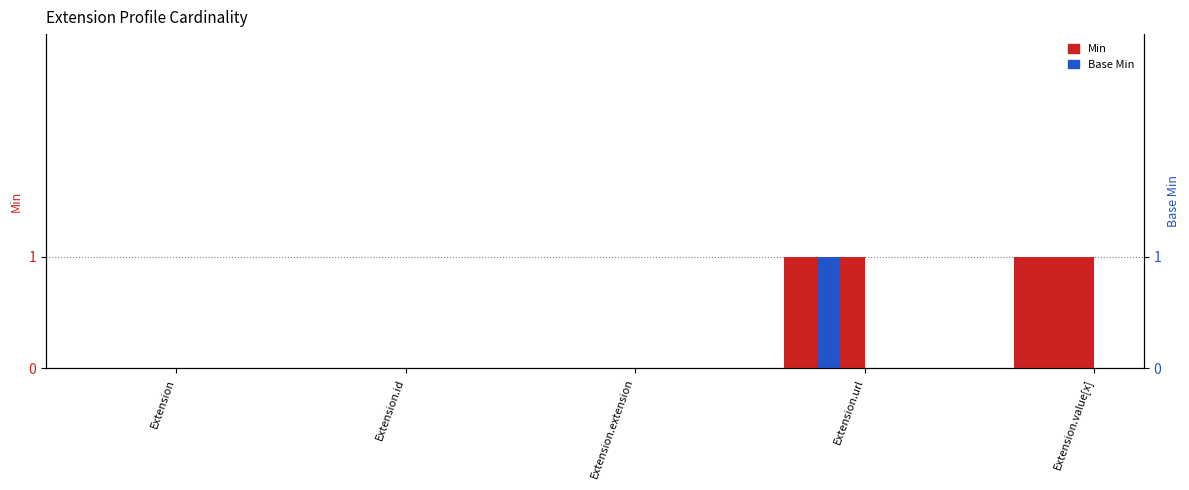

What is the difference between the Min values at Extension.url and Extension.extension?

1